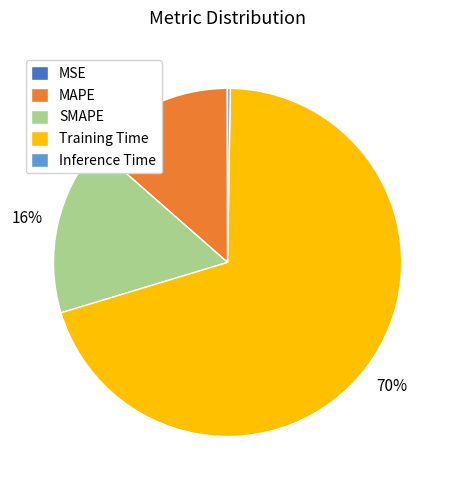

Which category has the biggest portion of the pie?

Training Time